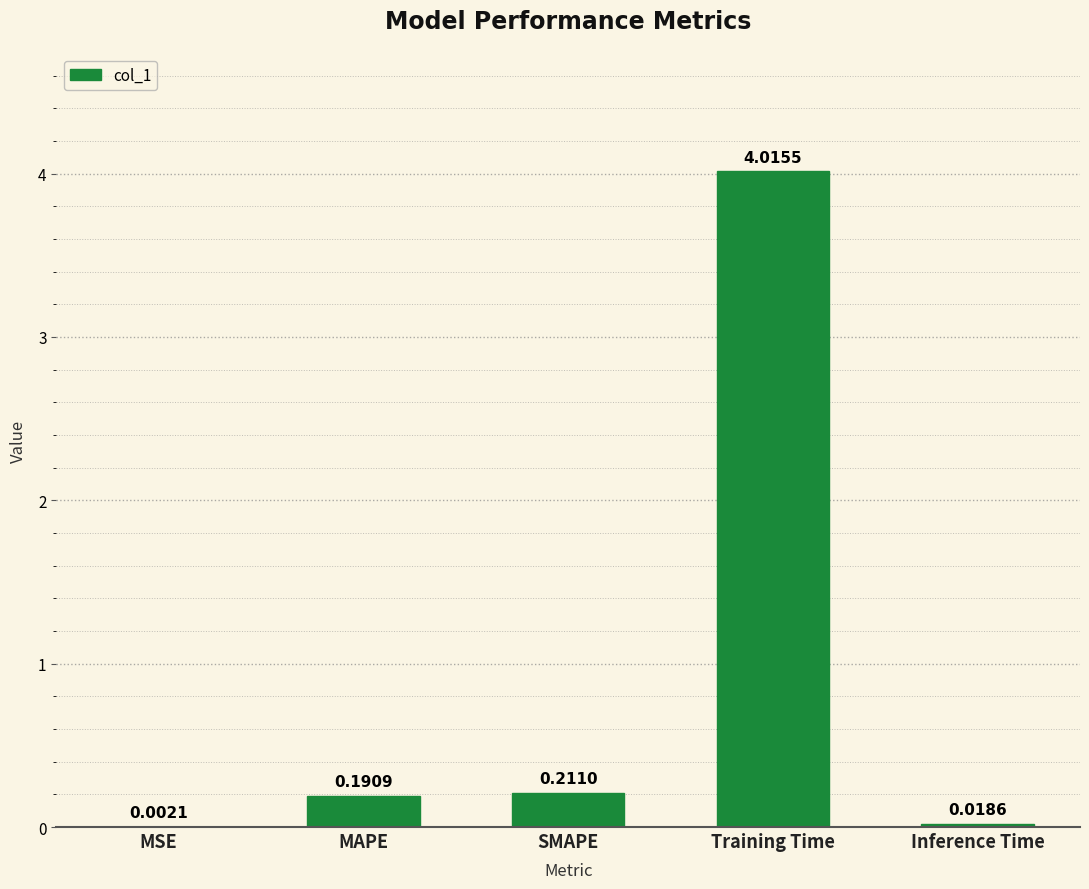

What is the sum of all values?

4.4